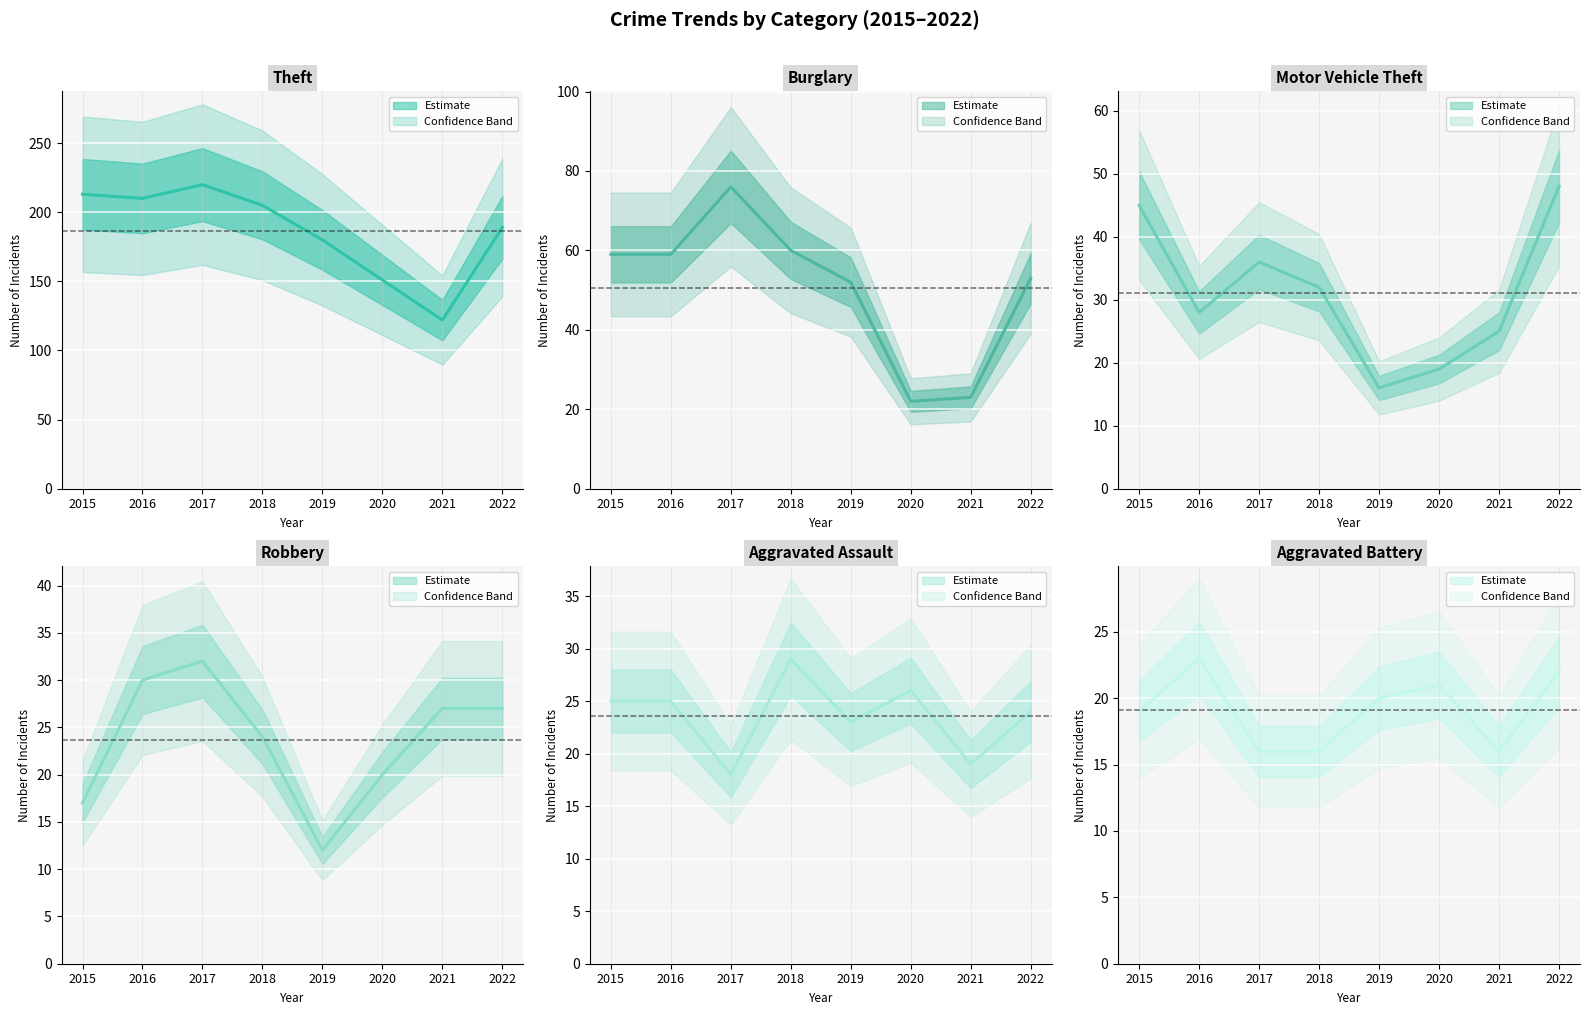

True or false: Robbery has a value of 4 at 2015.

False